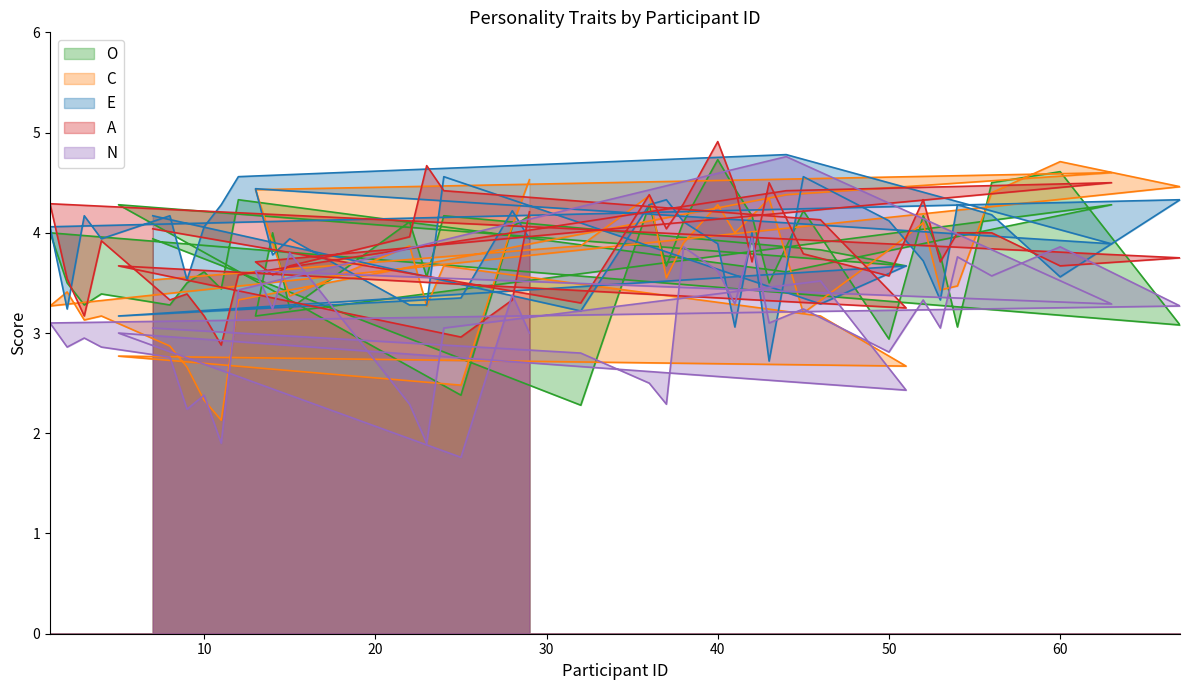

The value of O at 29 is 7.2. True or false?

False